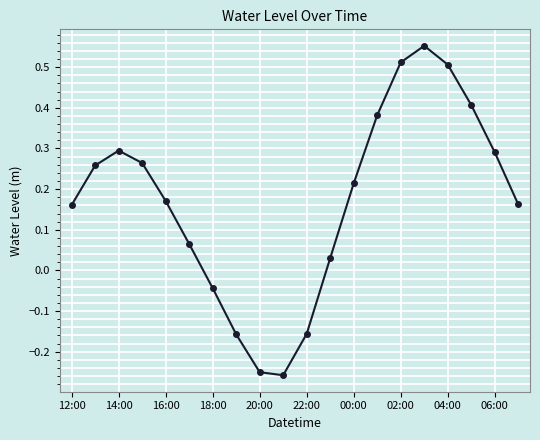

Count the number of data series in this chart.

1